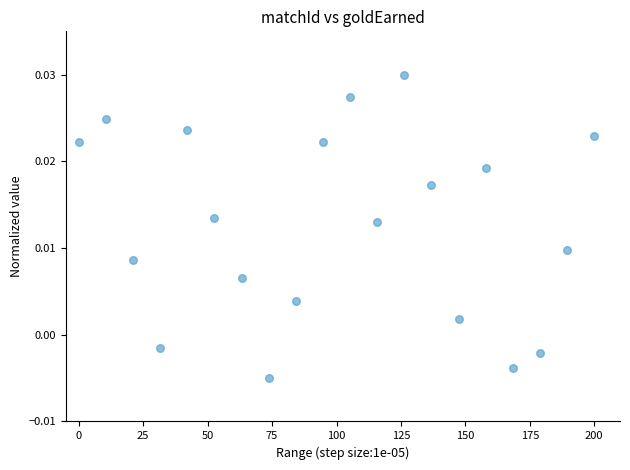

What is the range of X values (max minus min)?

200.0